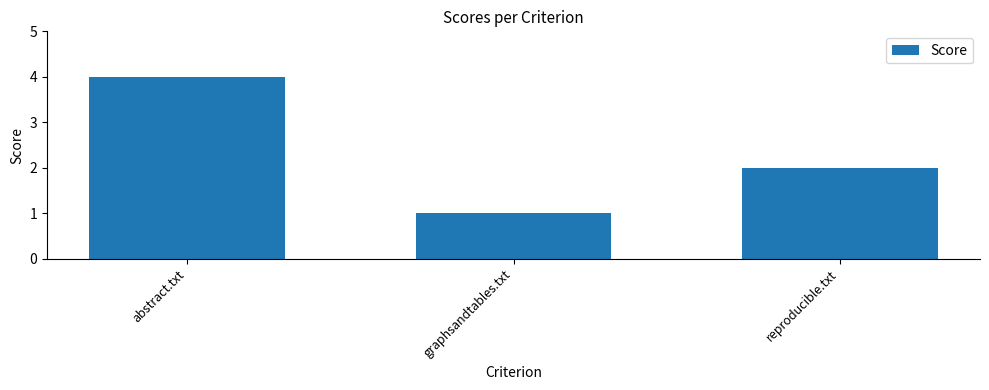

What is the maximum value shown in the chart?

4